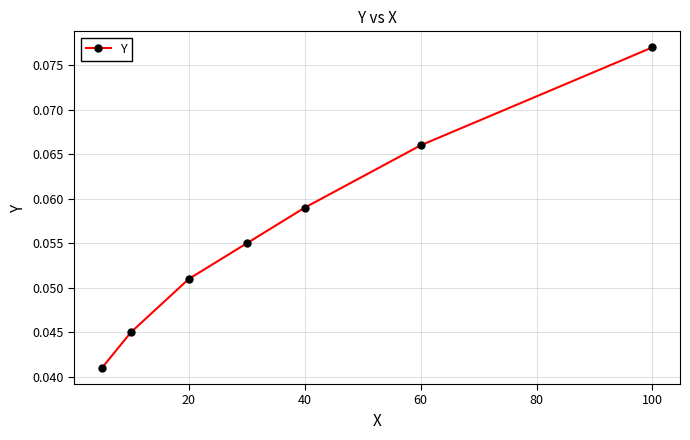

What is the sum of all values?

0.4